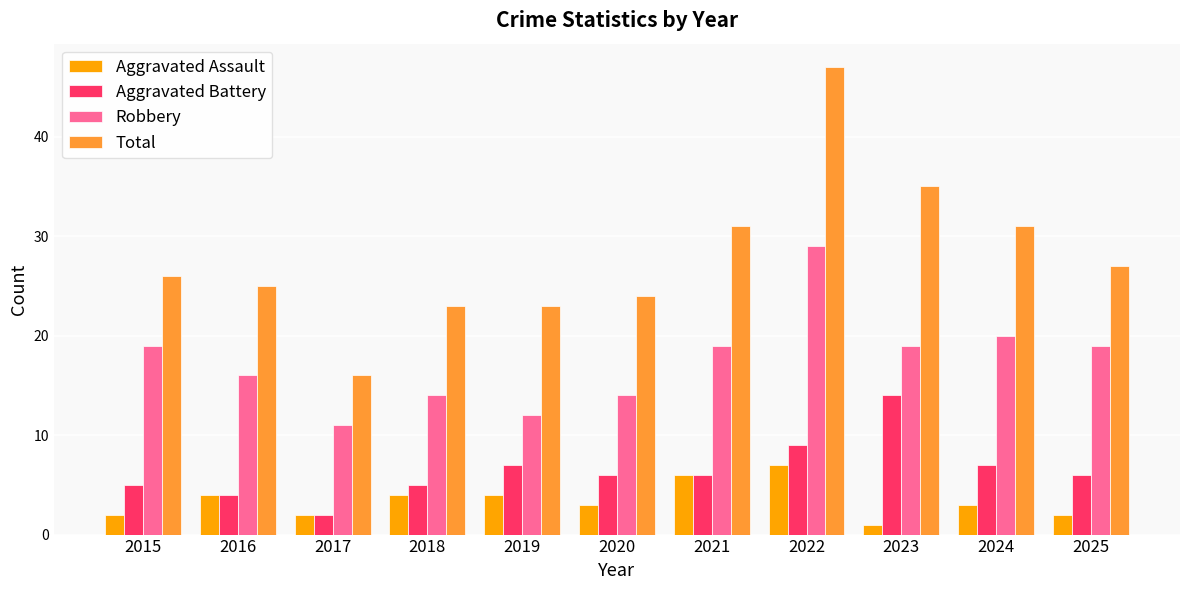

Which category has the lowest value in the Aggravated Battery series?

2017